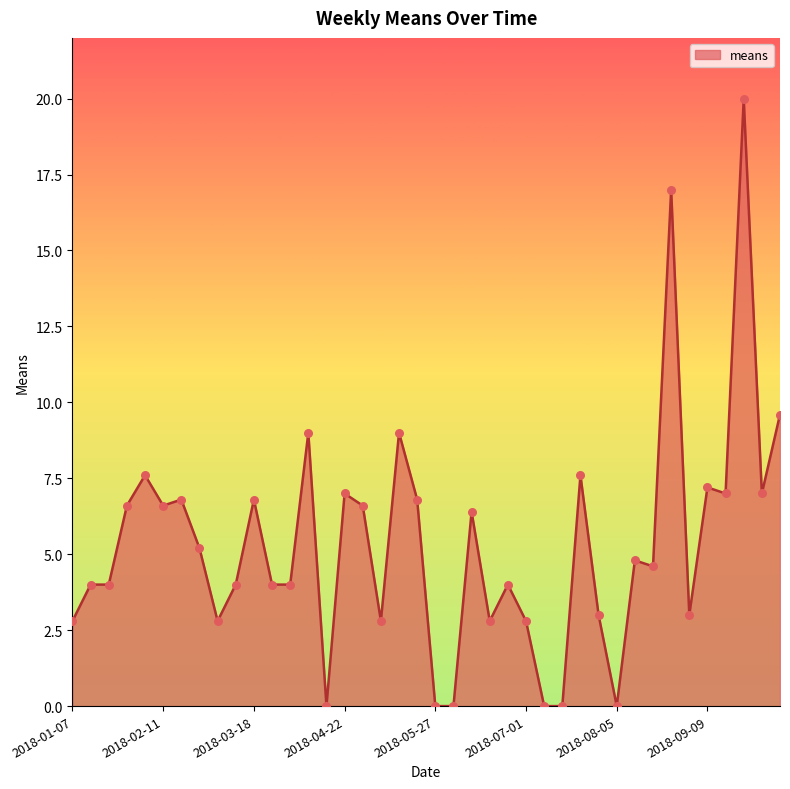

What is the greatest value displayed?

20.0